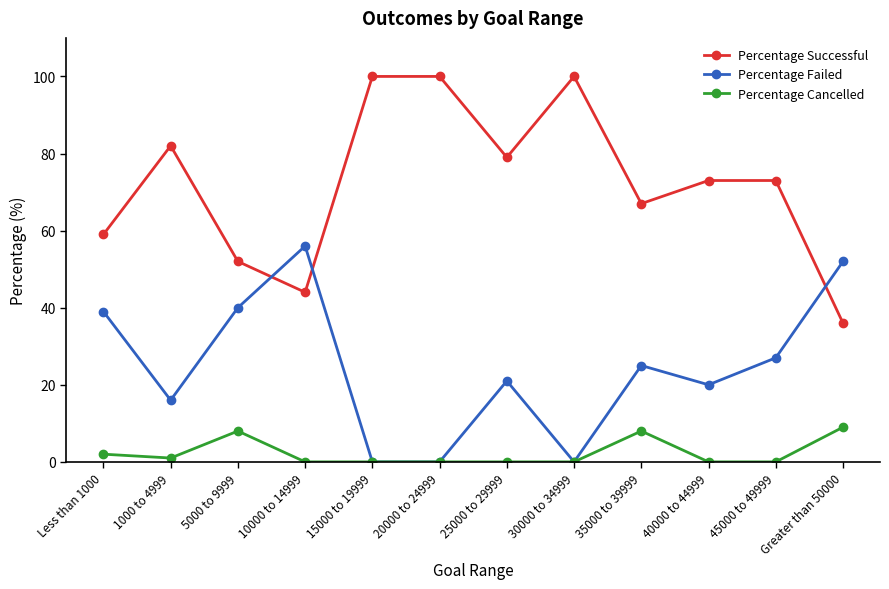

The Percentage Successful series shows 59 at 15000 to 19999. True or false?

False